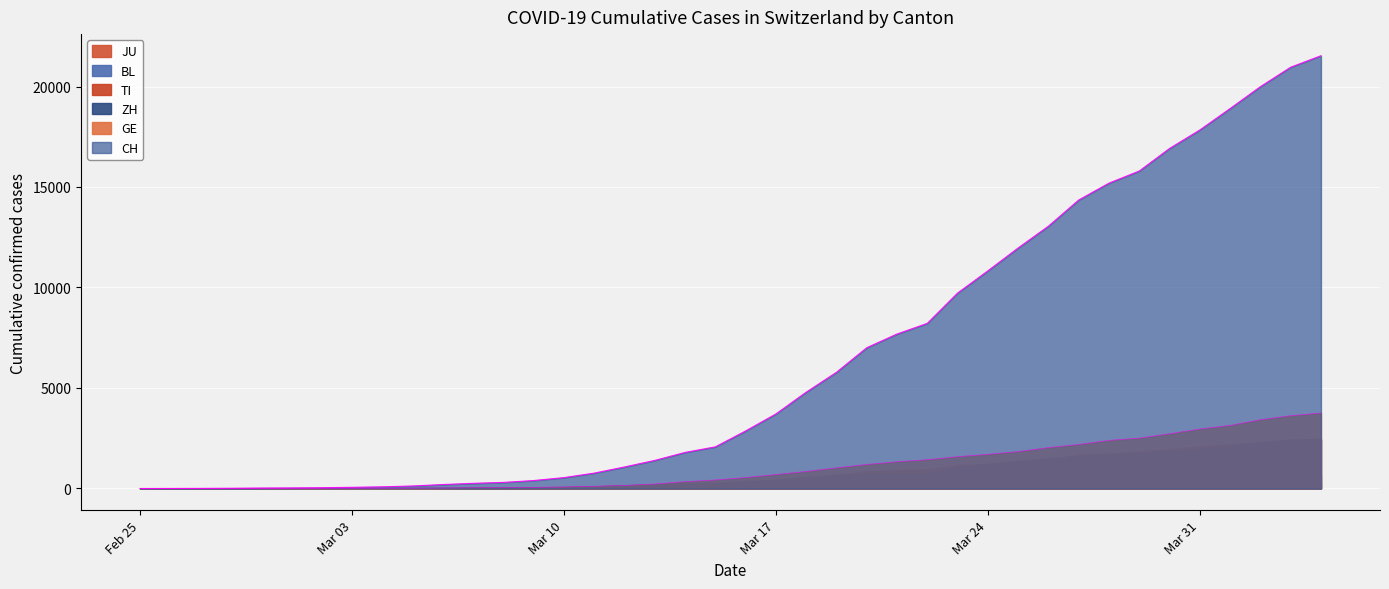

How many positive values does the GE series have?

39